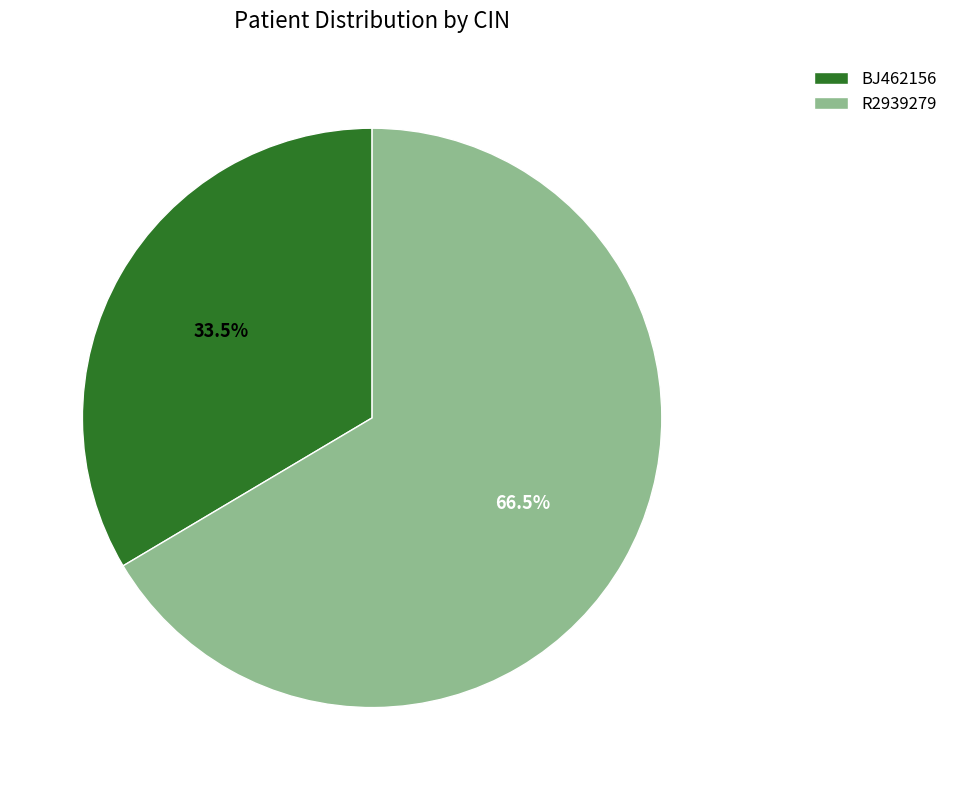

Which slice is the smallest?

BJ462156